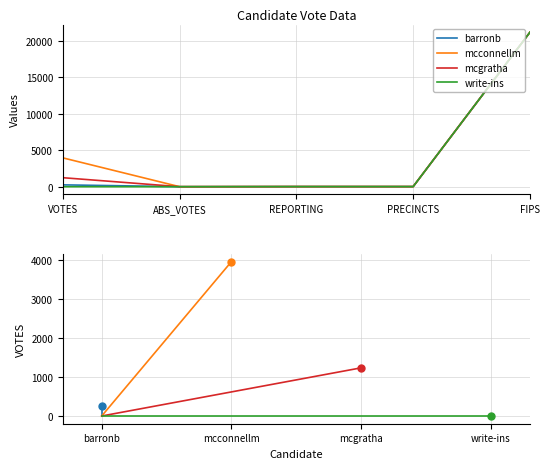

What is the maximum value for barronb?

21187